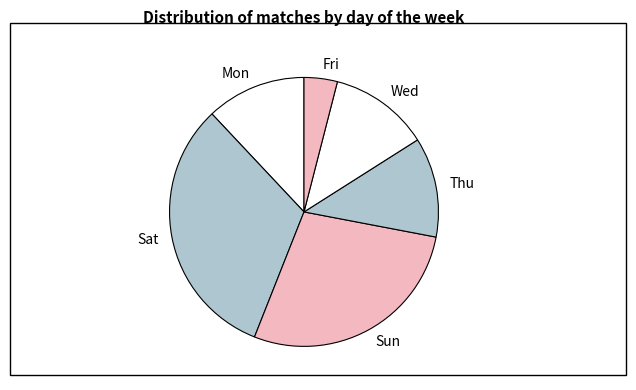

Do Thu and Sun together represent more than half of the pie?

No